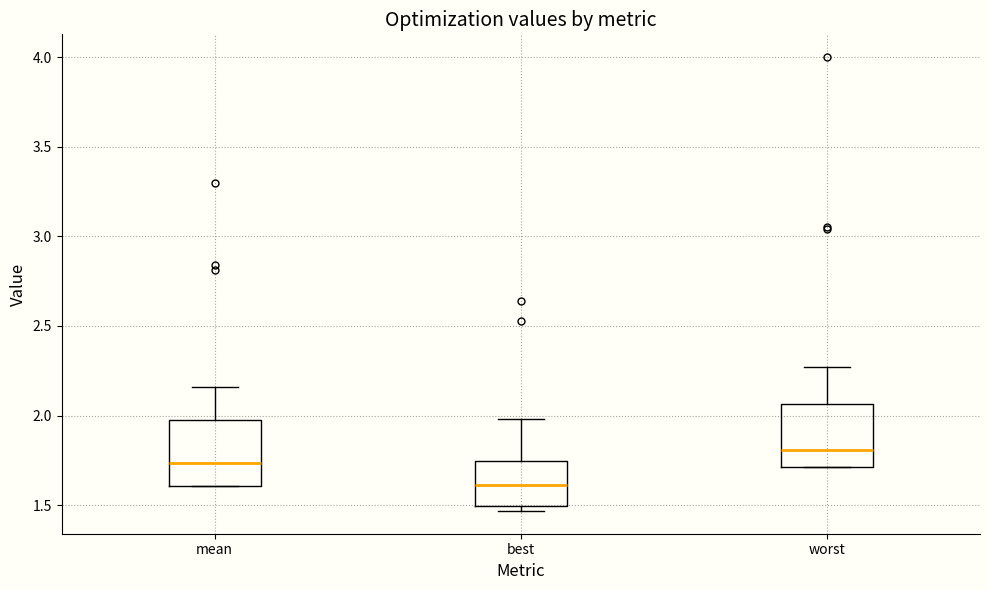

Where is the upper edge of the box for worst on the y-axis? The values are not printed on the chart, so give them approximately, as read against the axis.

2.05